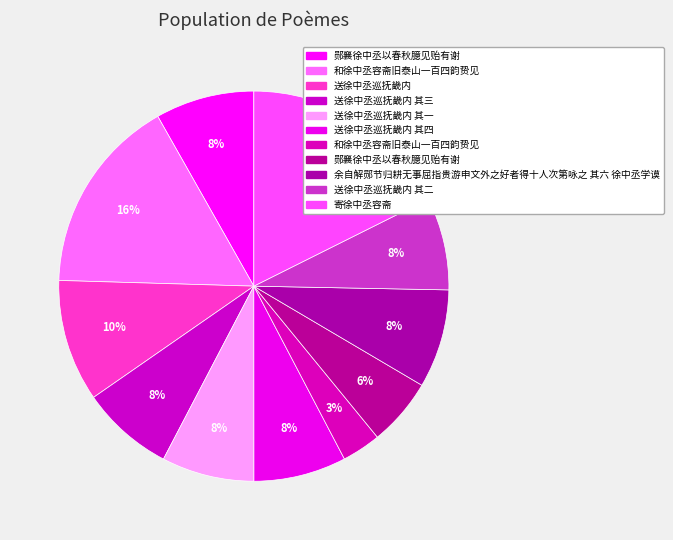

Count the number of slices in the pie.

11